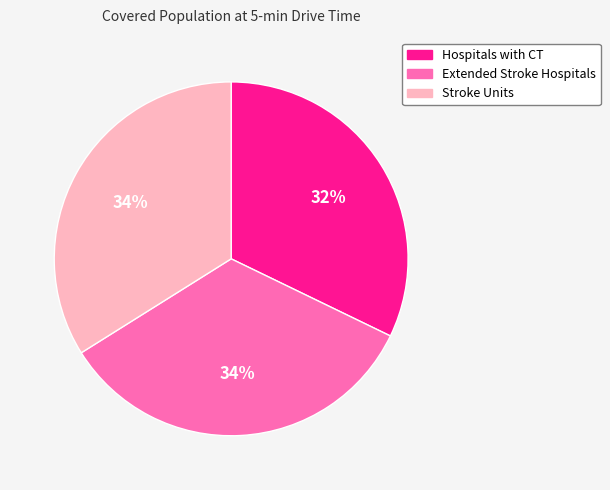

Between Hospitals with CT and Extended Stroke Hospitals, which is larger?

Extended Stroke Hospitals